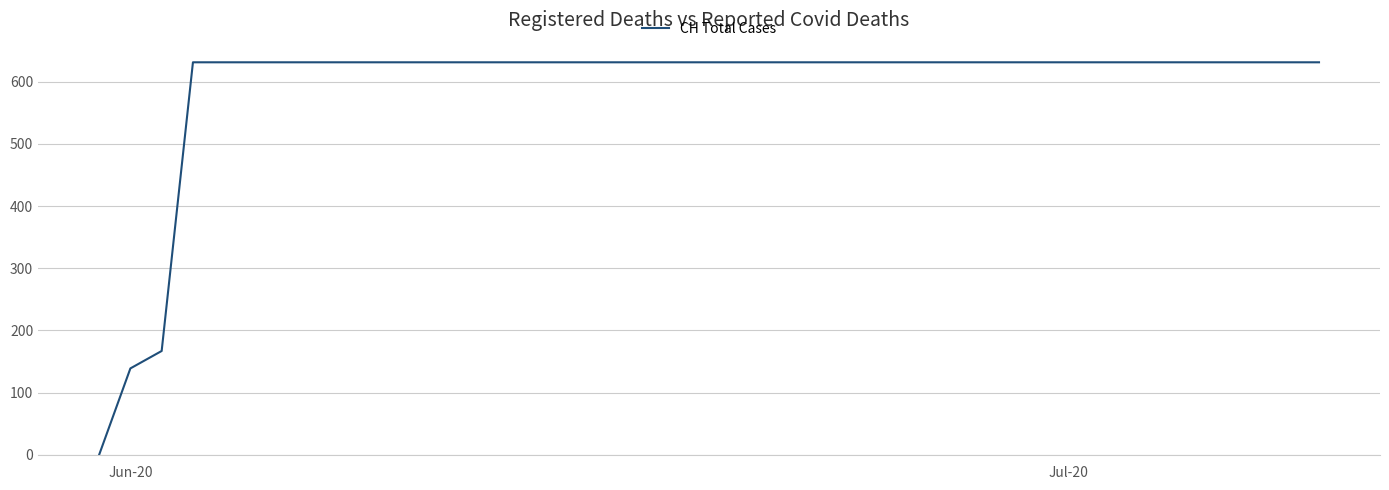

Reading right to left, extract all data points from this chart.

631	631	631	631	631	631	631	631	631	631	631	631	631	631	631	631	631	631	631	631	631	631	631	631	631	631	631	631	631	631	631	631	631	631	631	631	631	167	139	0